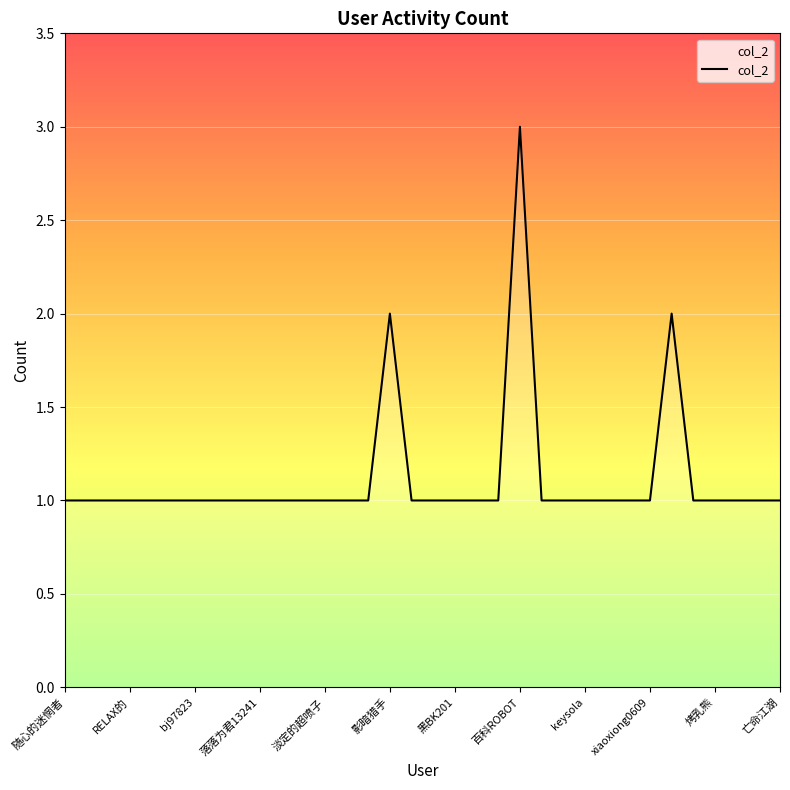

What is the maximum value shown in the chart?

3